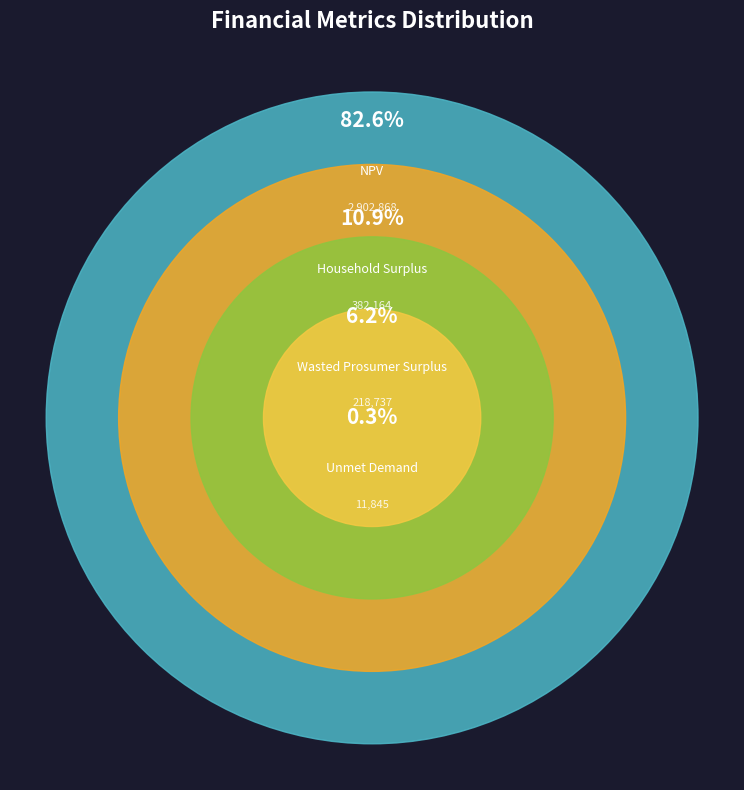

What percentage is NOT represented by Unmet Demand?

99.7%